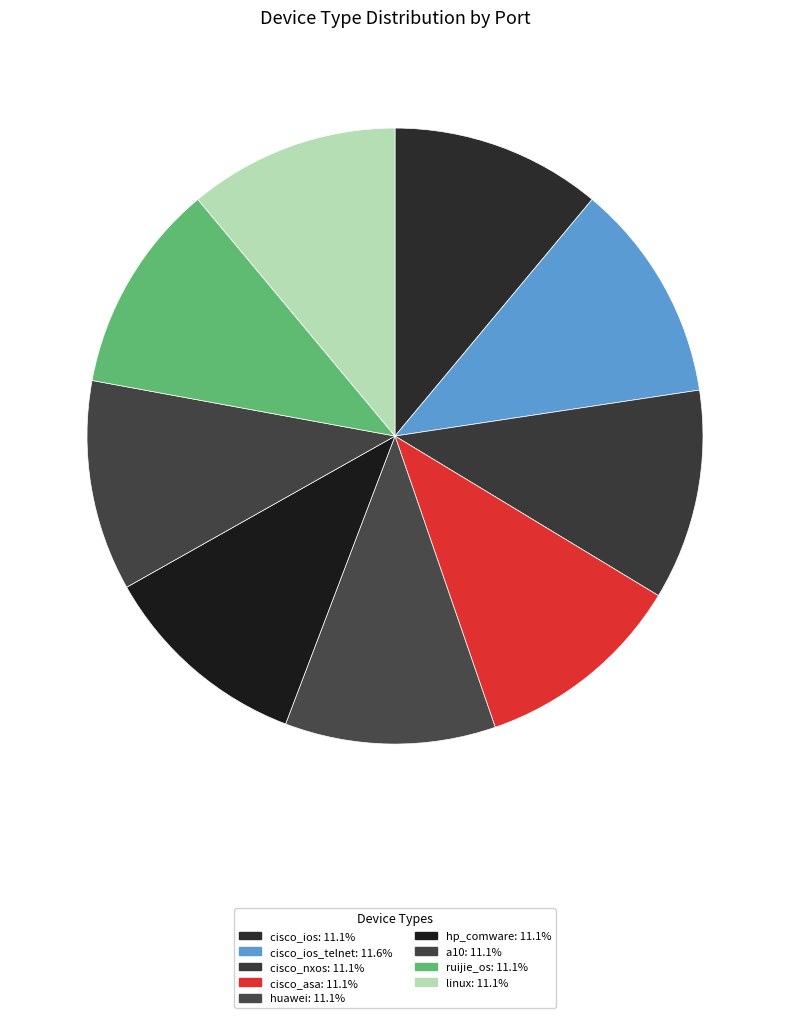

Which category has the biggest portion of the pie?

cisco_ios_telnet